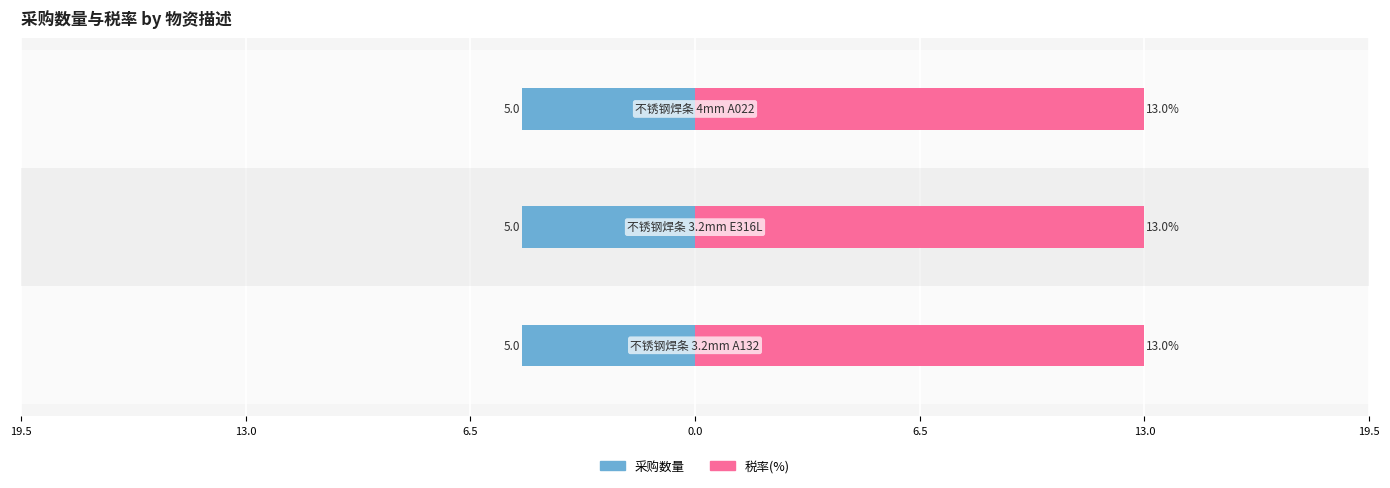

The value of 采购数量 at 不锈钢焊条 4mm A022 is 1.5. True or false?

False